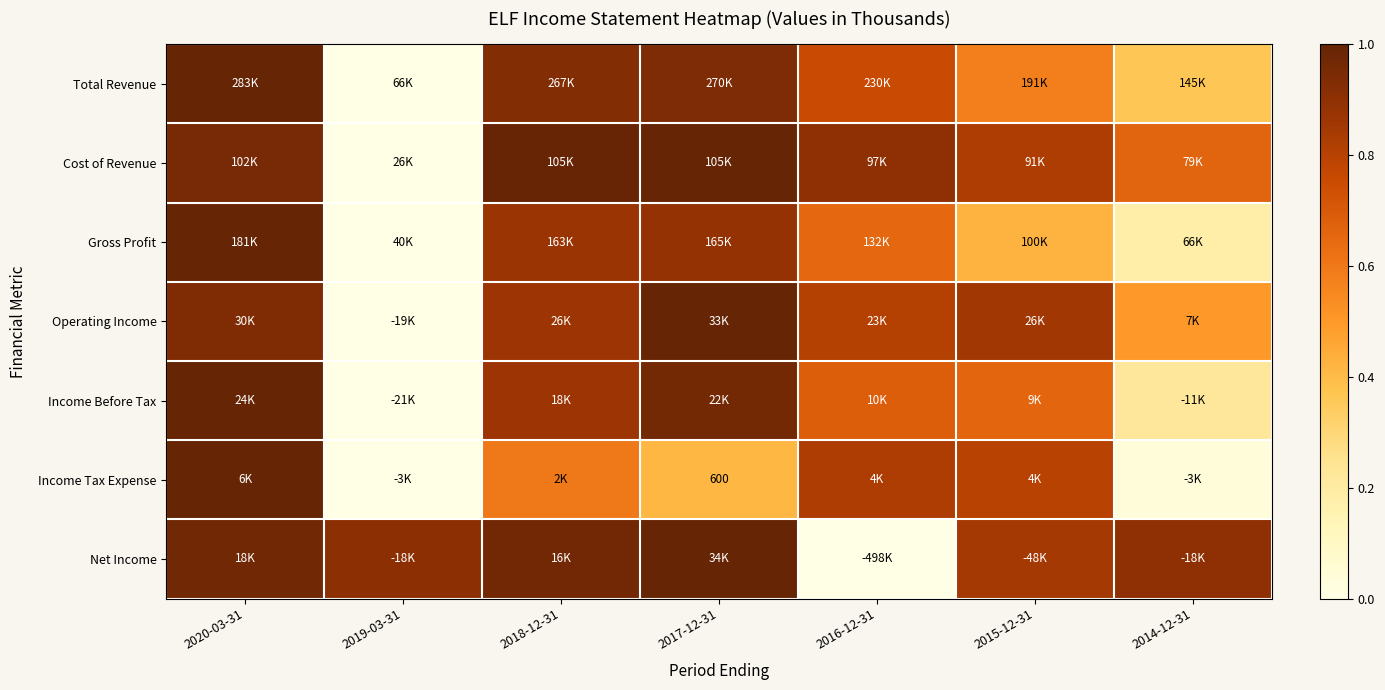

Which category has the highest value in the Operating Income series?

2017-12-31